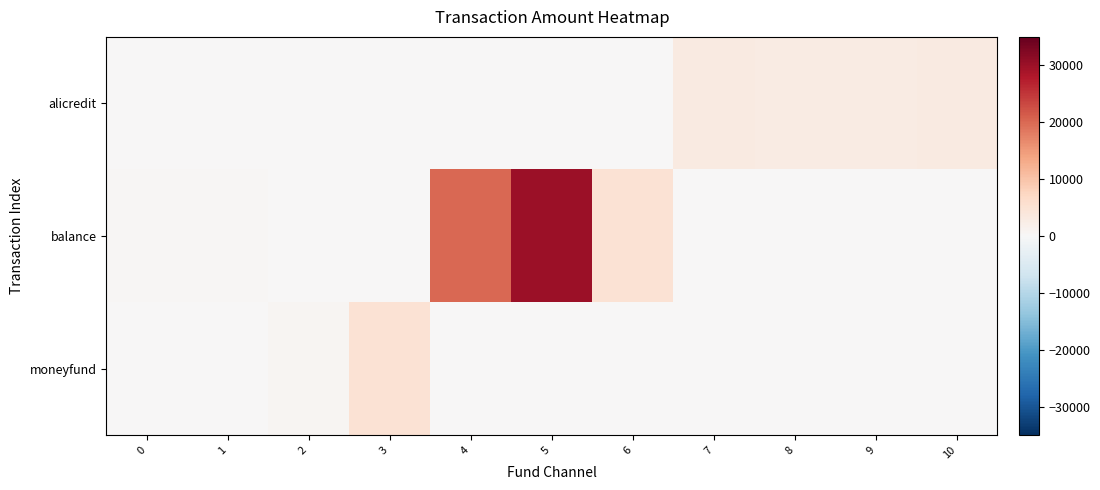

Reading right to left, what are all the values shown in this chart?

alicredit: 10=3100	9=2900	8=2800	7=3200	6=0	5=0	4=0	3=0	2=0	1=0	0=0
balance: 10=0	9=0	8=0	7=0	6=5000	5=30000	4=20000	3=0	2=0	1=500	0=500
moneyfund: 10=0	9=0	8=0	7=0	6=0	5=0	4=0	3=5000	2=598	1=0	0=0